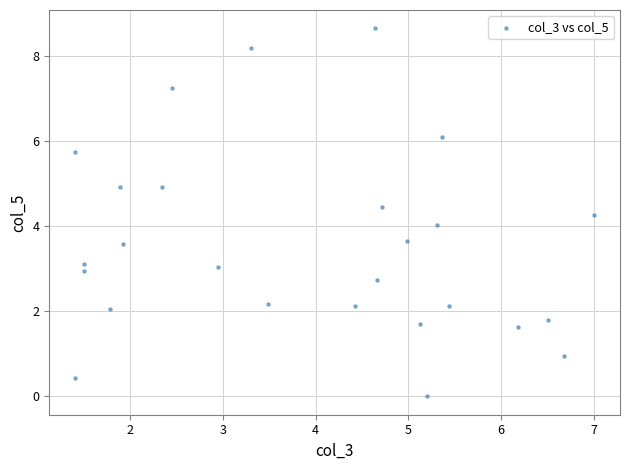

What is the range of X values (max minus min)?

5.6